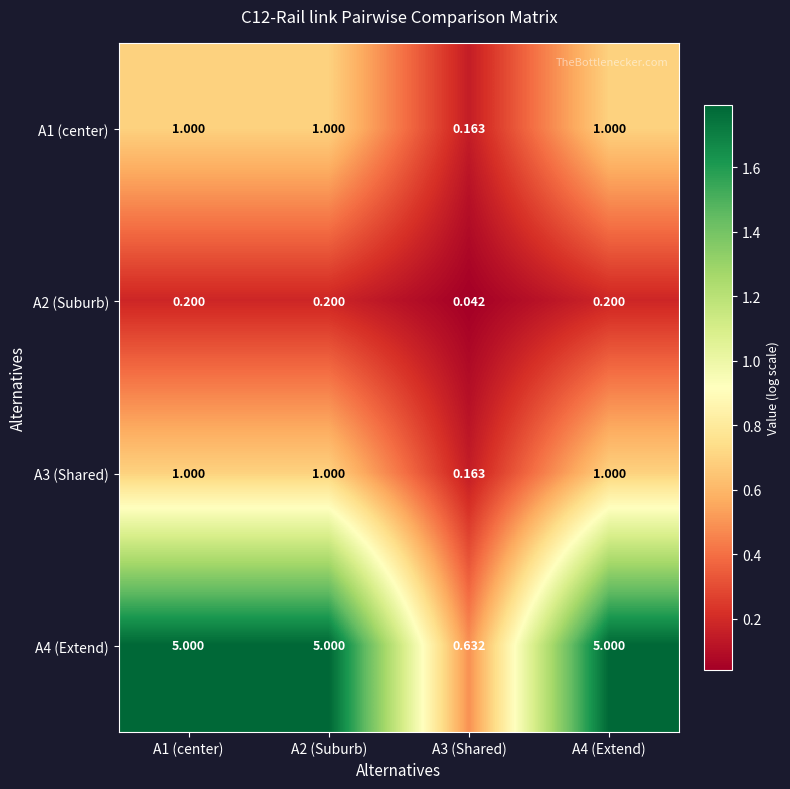

Where is A1 (center) nearest to the value 0?

A3 (Shared)